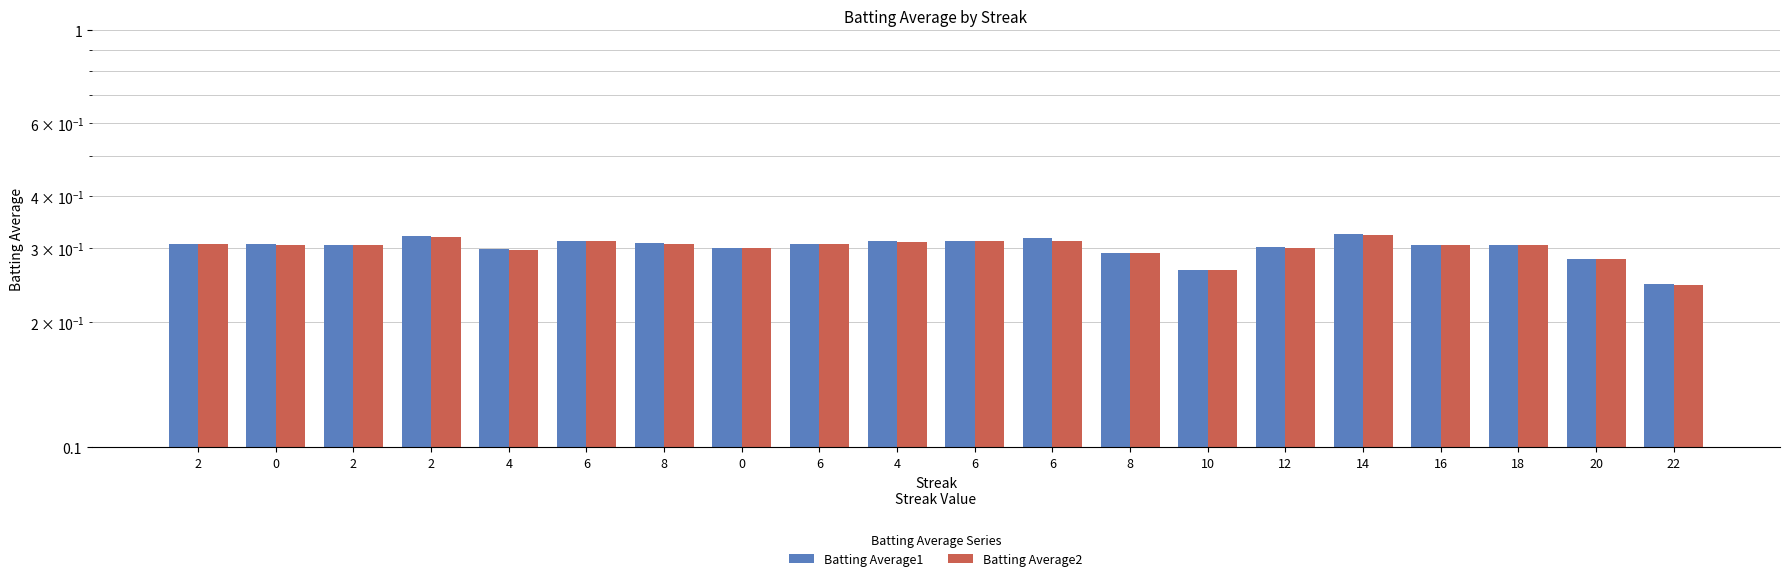

At which label does Batting Average2 reach its minimum?

22